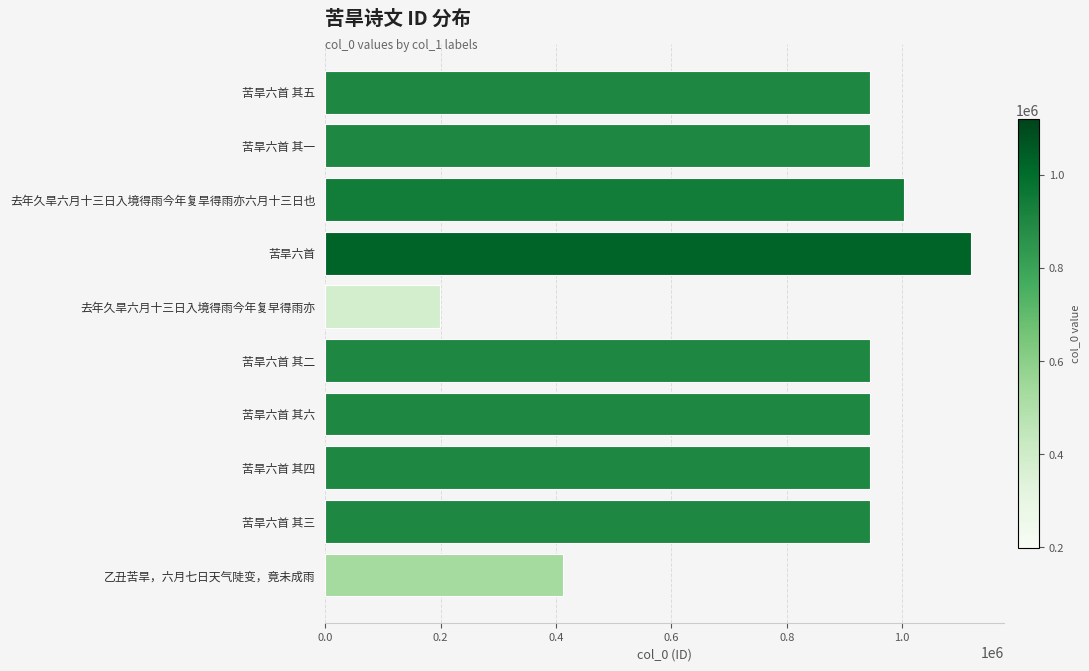

What is the average value?

839728